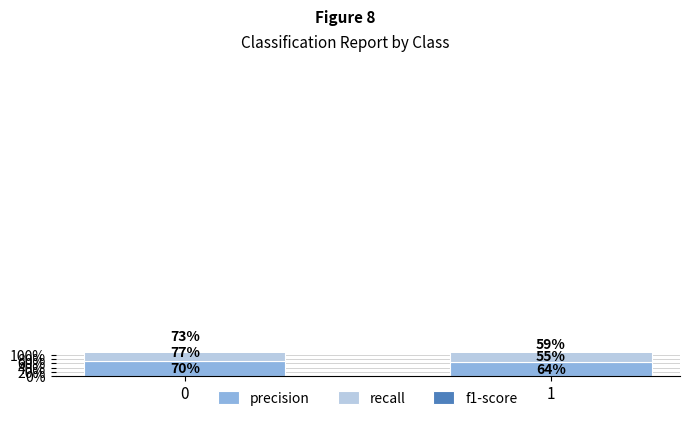

Between 0 and 1, which series saw the biggest shift?

recall